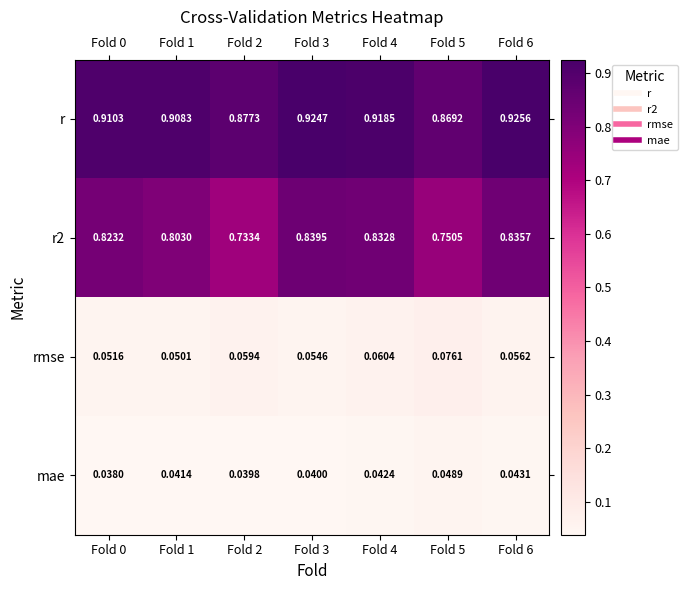

Which series has the largest total across all categories?

r